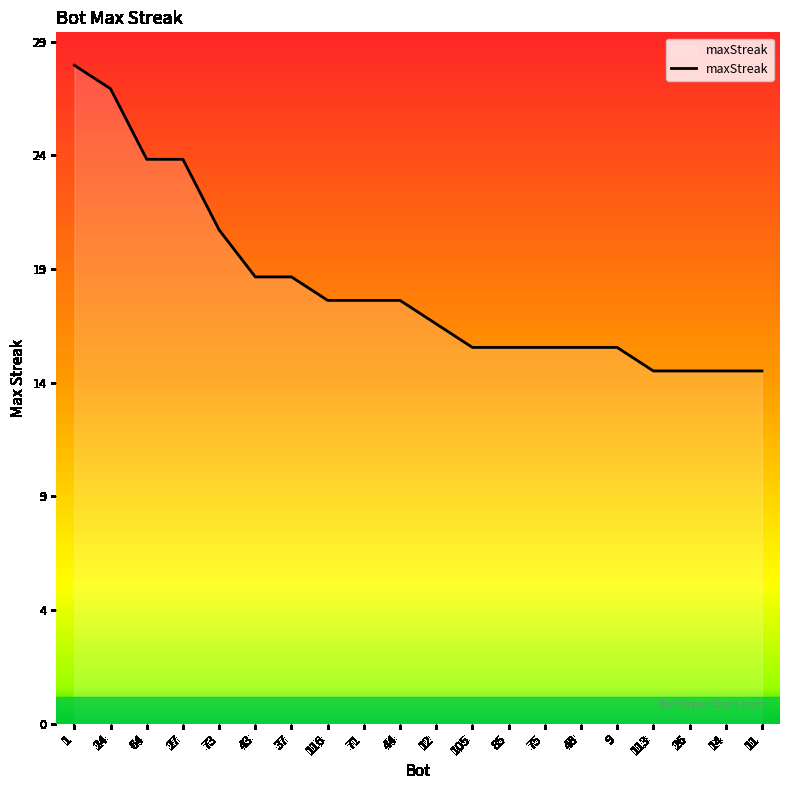

The value at 64 is 31. True or false?

False